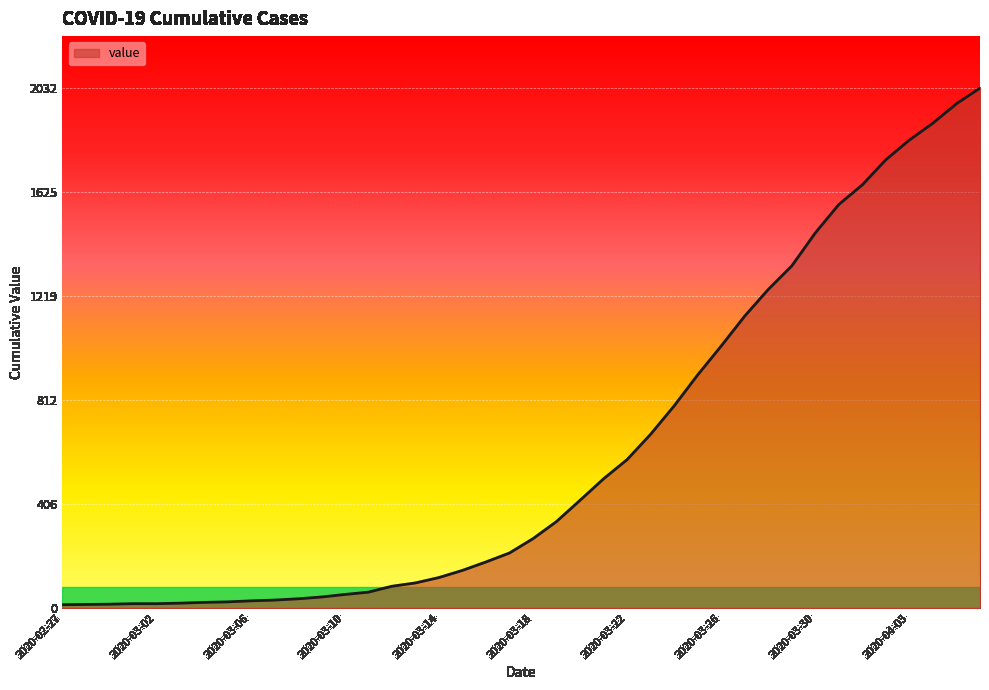

What is the greatest value displayed?

2032